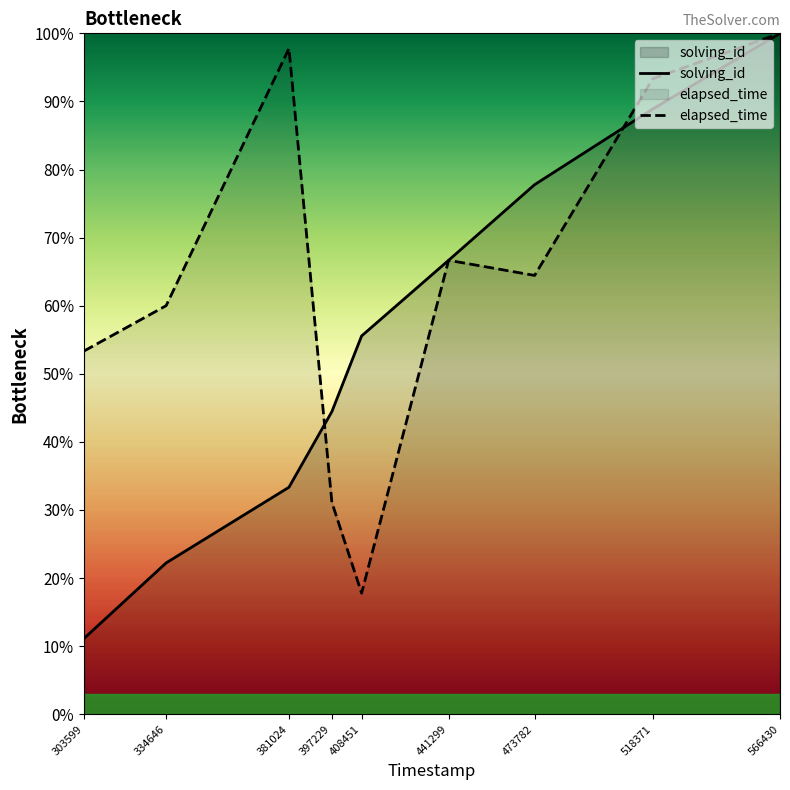

The value of solving_id at 303599 is 11.1. True or false?

True